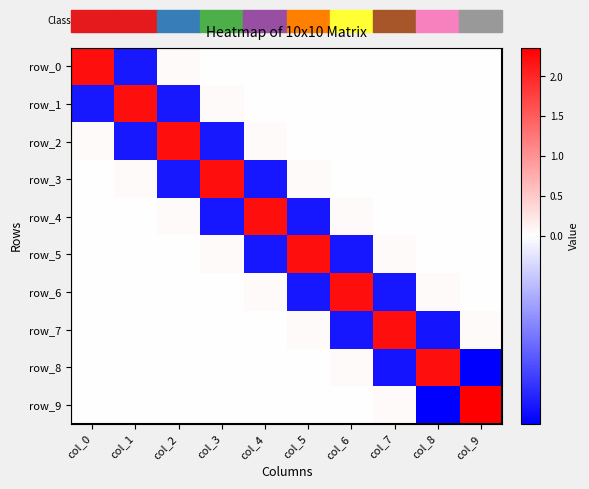

Between col_0 and col_3, which is larger?

col_0